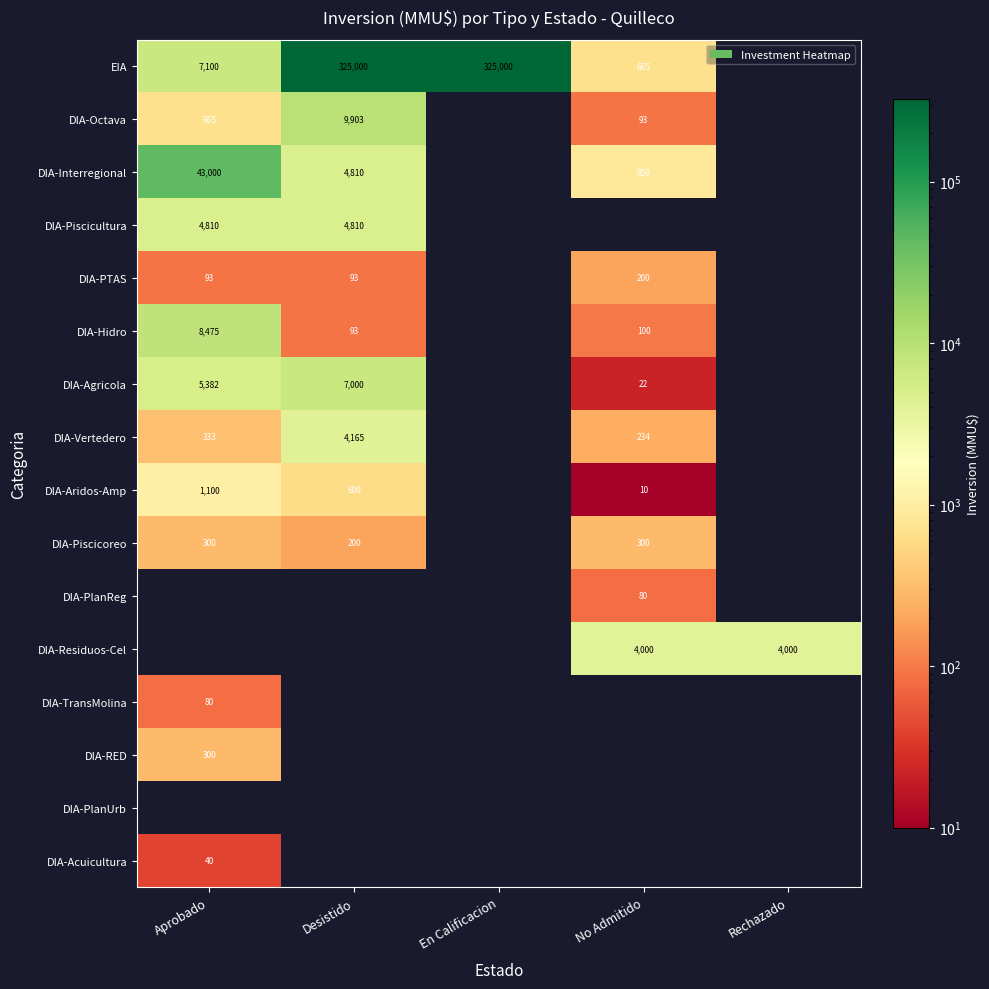

What is the difference between the EIA values at No Admitido and Aprobado?

6435